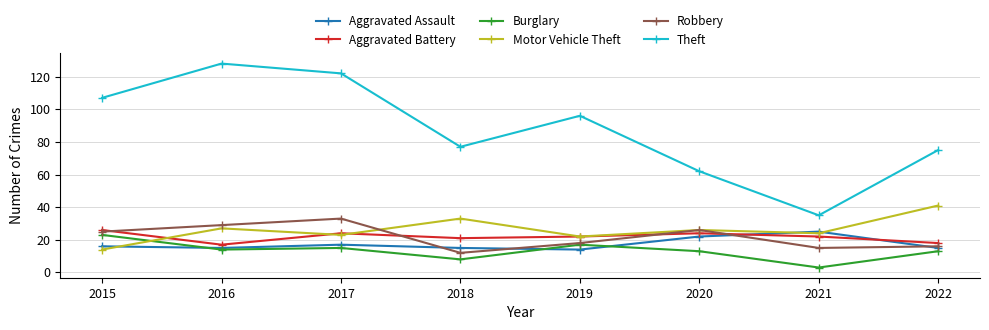

Does the chart have visible grid lines?

Yes